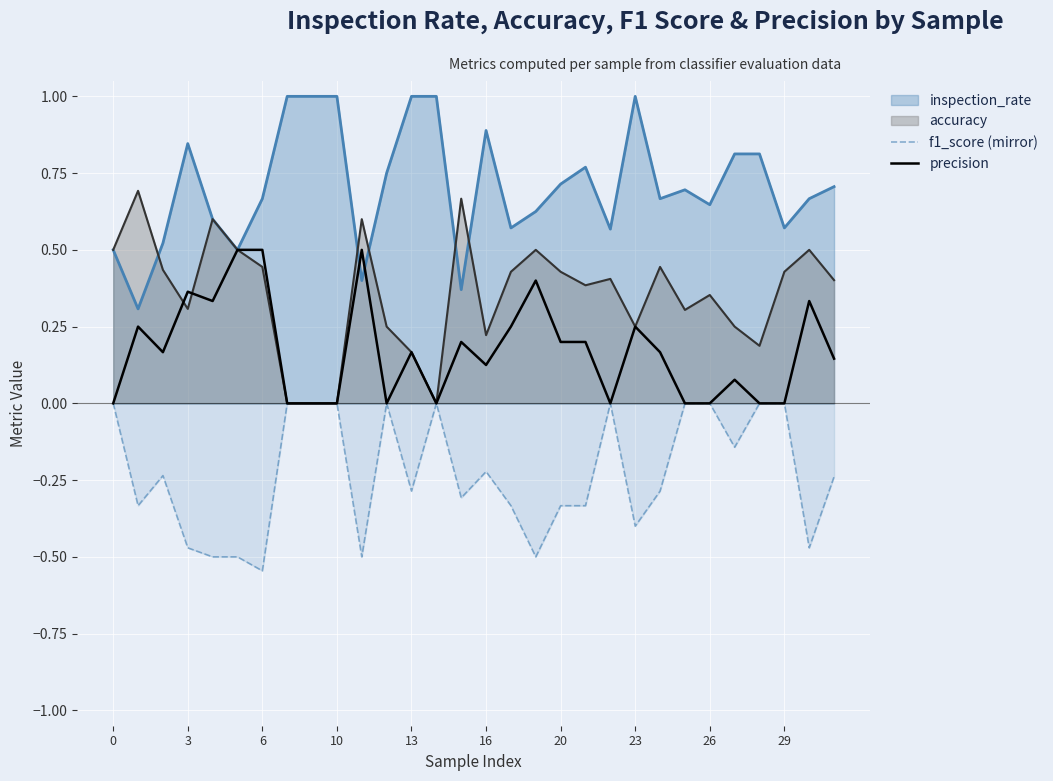

True or false: precision and f1_score (mirror) intersect in this chart.

False